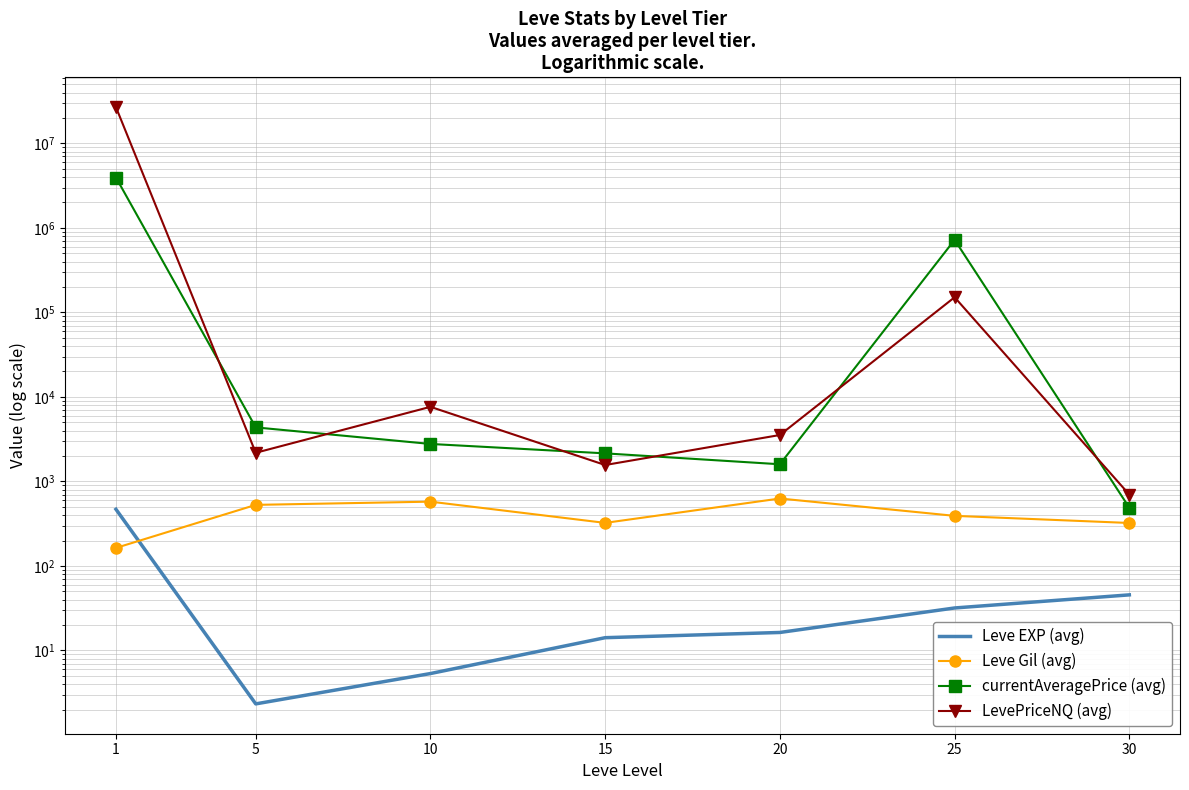

Reading left to right, transcribe all the data shown in this chart.

Leve EXP (avg): 468.5	2.3	5.3	14.2	16.3	31.8	45.5
Leve Gil (avg): 163.5	528.3	576.7	323.3	628.3	391.7	322.5
currentAveragePrice (avg): 3949390.8	4362.2	2777.8	2149.2	1597.5	722426.7	488.8
LevePriceNQ (avg): 26836905.2	2183.5	7636.6	1565.0	3544.3	151160.8	699.0